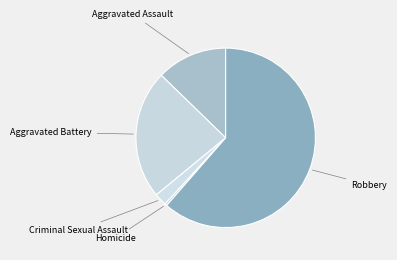

What is the smallest slice in the pie chart?

Homicide